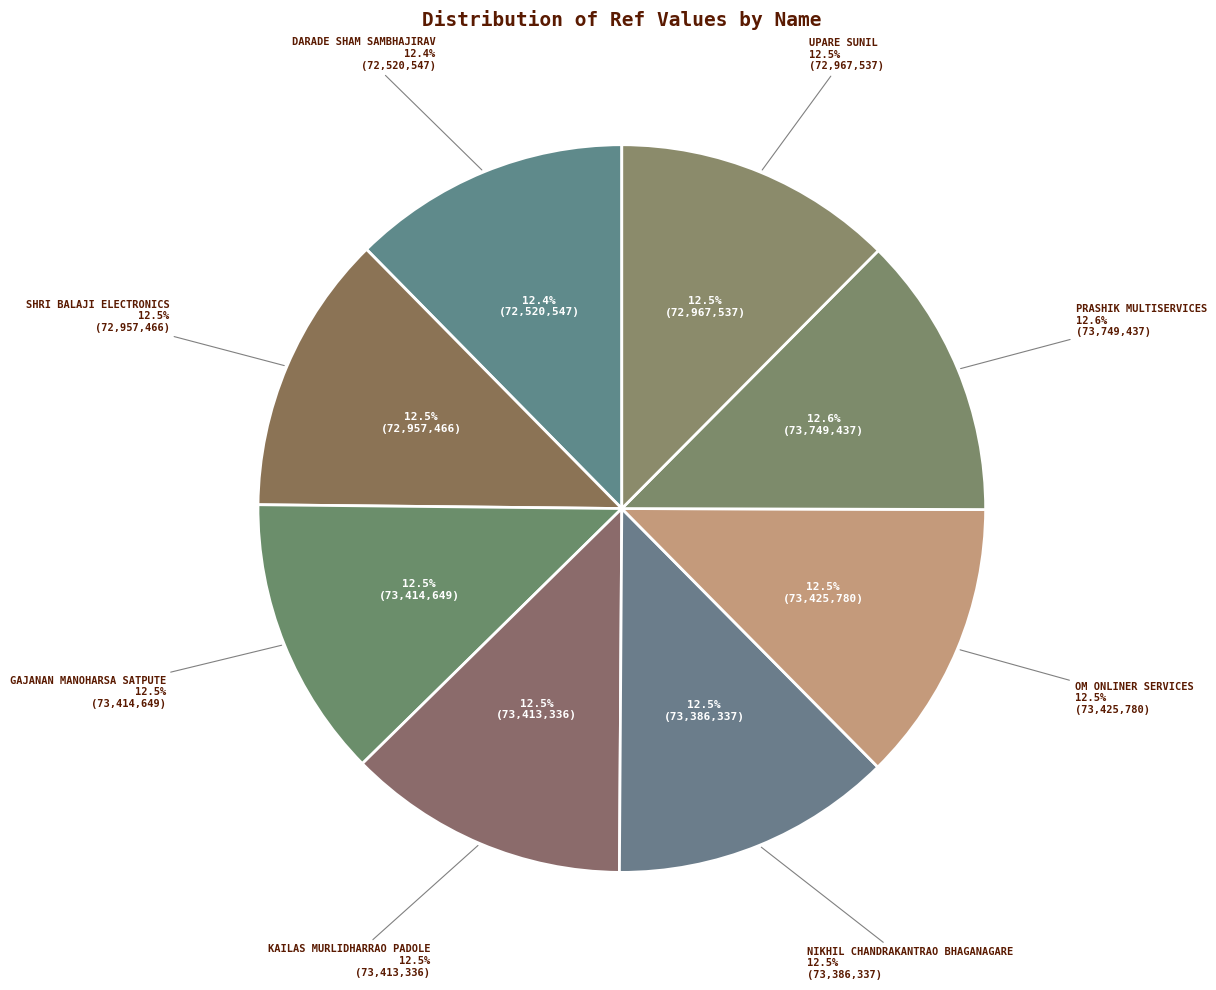

Is there a majority slice in this chart?

No